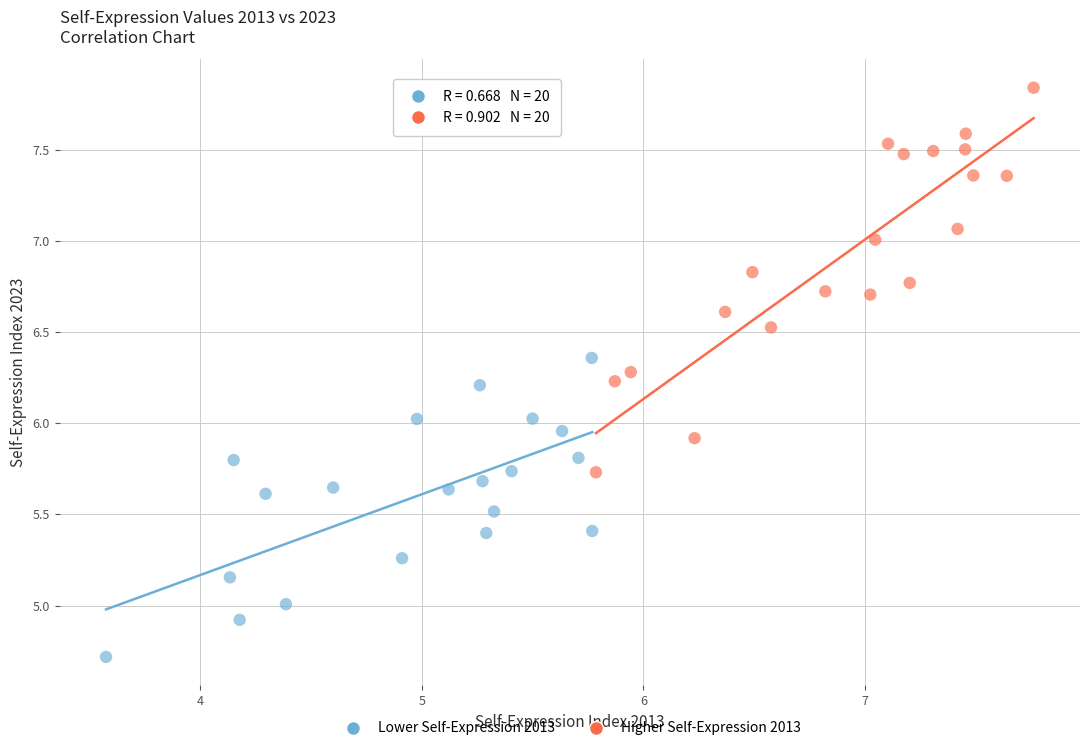

Which series contains the lowest Y value?

Lower Self-Expression 2013